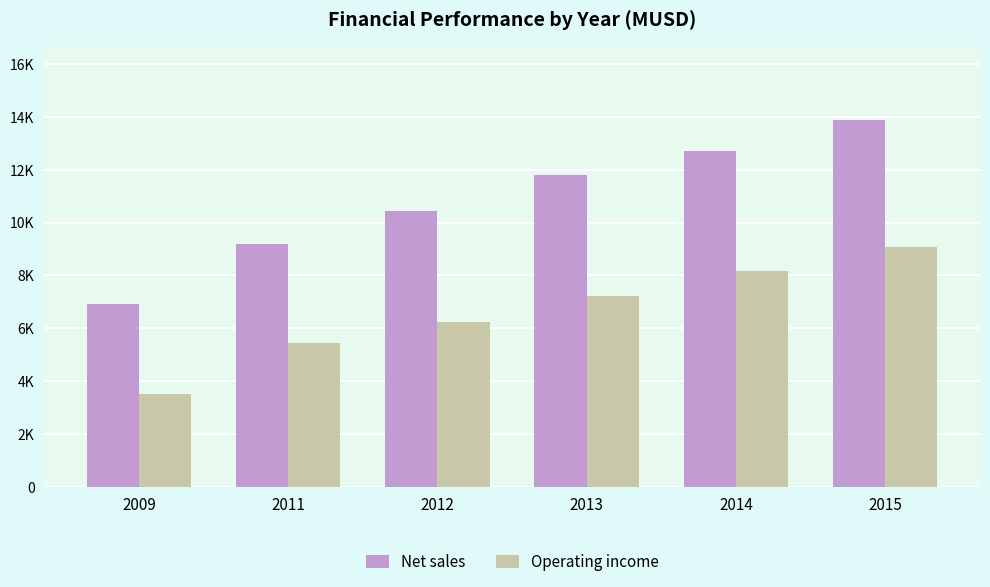

The Net sales series shows 10389 at 2009. True or false?

False